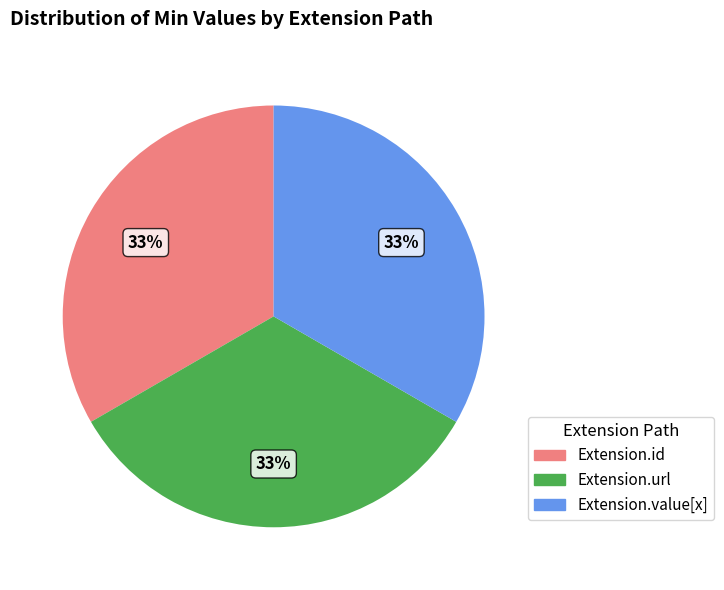

Does Extension.id account for over 50% of the chart?

No